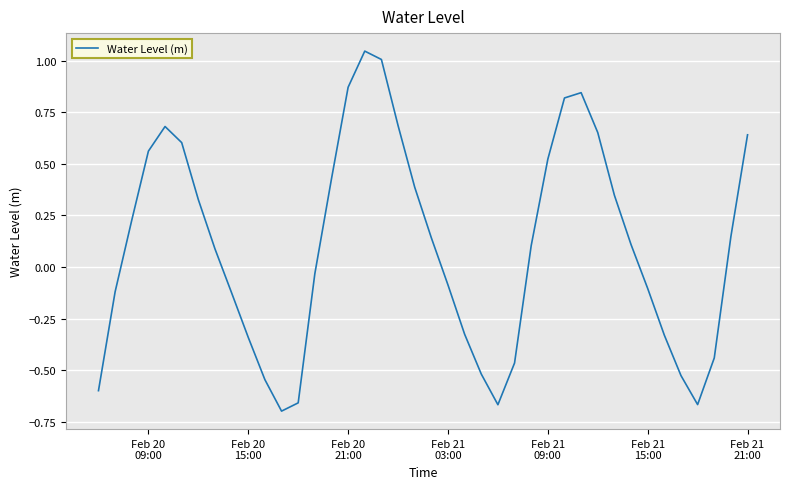

What is the difference between the maximum and minimum values?

1.7